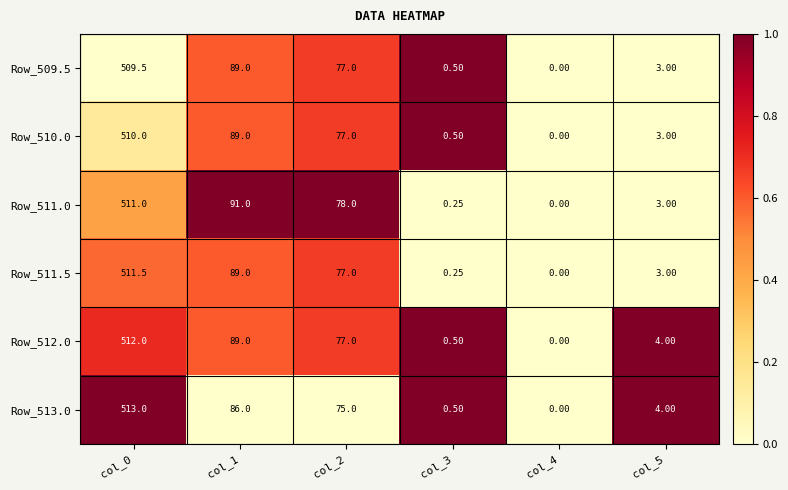

Count the number of data series in this chart.

6